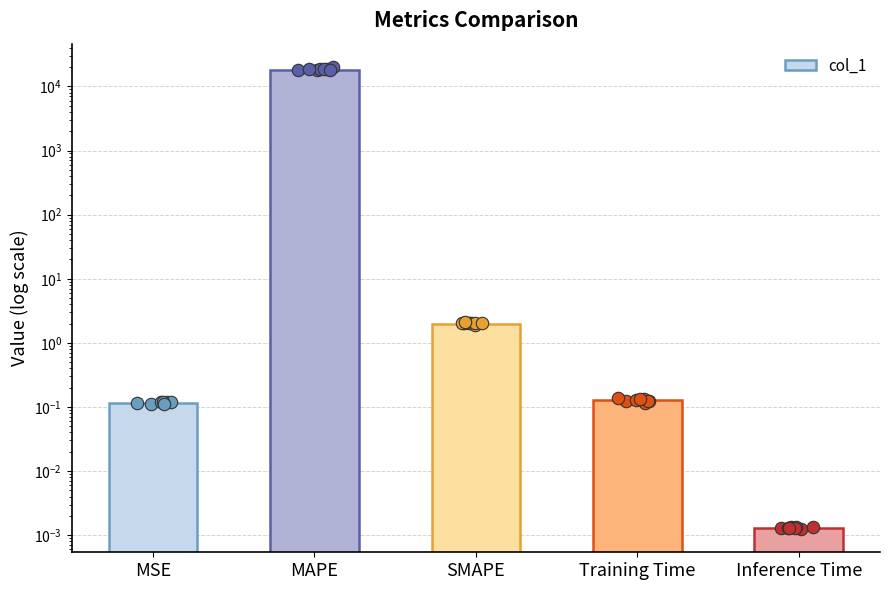

What is the change in value from MSE to Inference Time?

-0.1